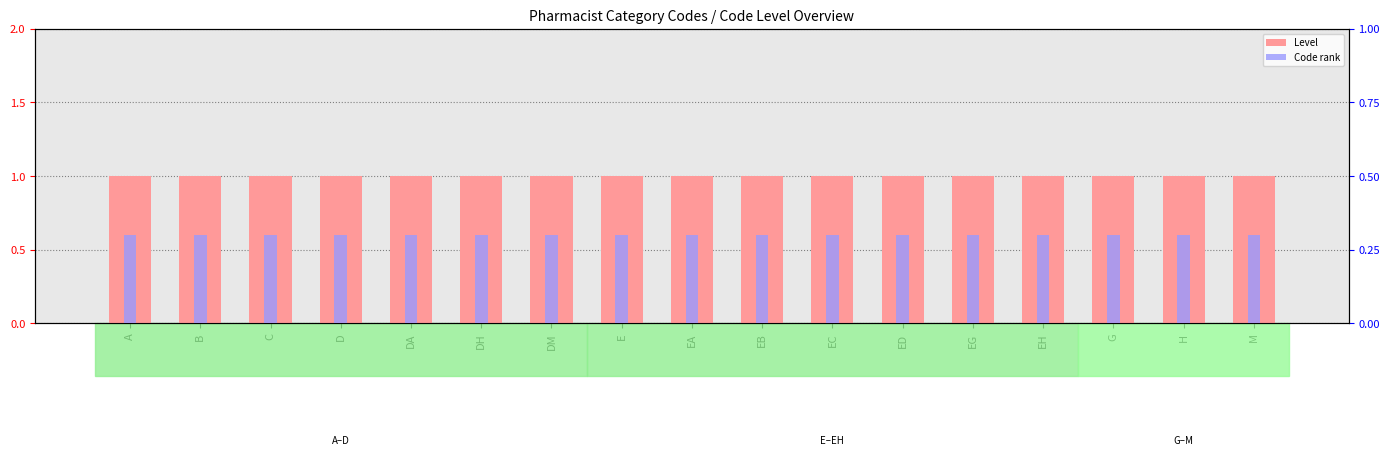

How many groups of bars are there?

17